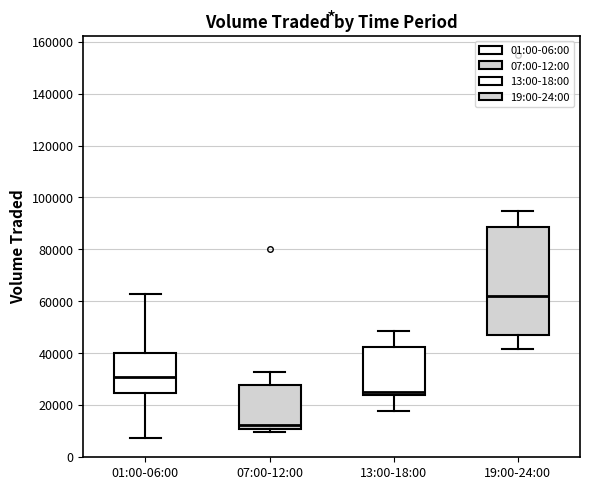

Reading left to right, transcribe this box plot: for each box, give where its median line is, the range the box spans, and where its two whiskers end, as read against the y-axis. The values are not printed on the chart, so give them approximately, as read against the axis.

01:00-06:00: median 30000, box 24000 to 40000, whiskers 8000 to 62000
07:00-12:00: median 12000, box 10000 to 28000, whiskers 10000 (just below the box's lower edge) to 32000
13:00-18:00: median 26000, box 24000 to 42000, whiskers 18000 to 48000
19:00-24:00: median 62000, box 46000 to 88000, whiskers 42000 to 94000